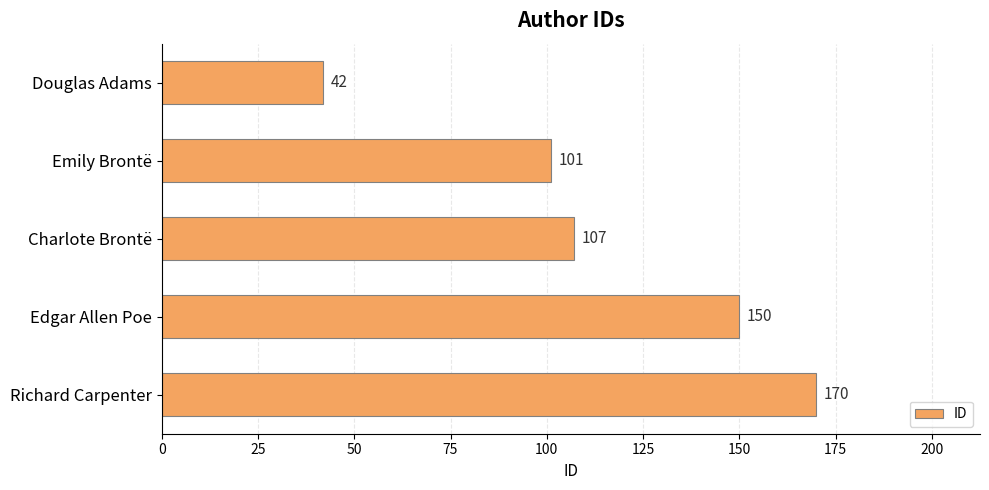

Reading top to bottom, extract all data points from this chart.

42	101	107	150	170